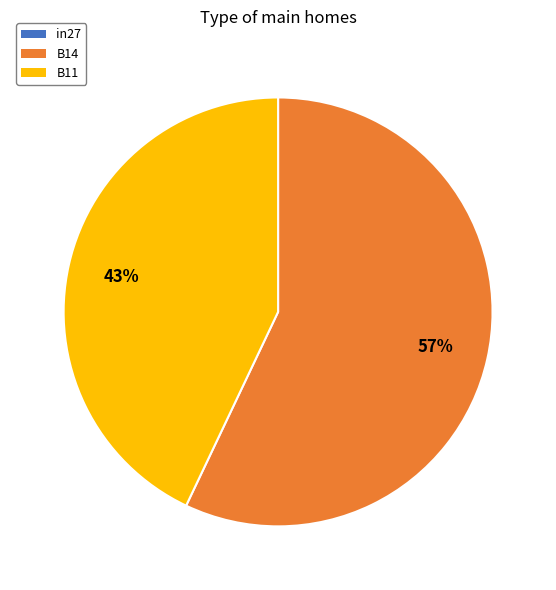

Which category has the biggest portion of the pie?

B14